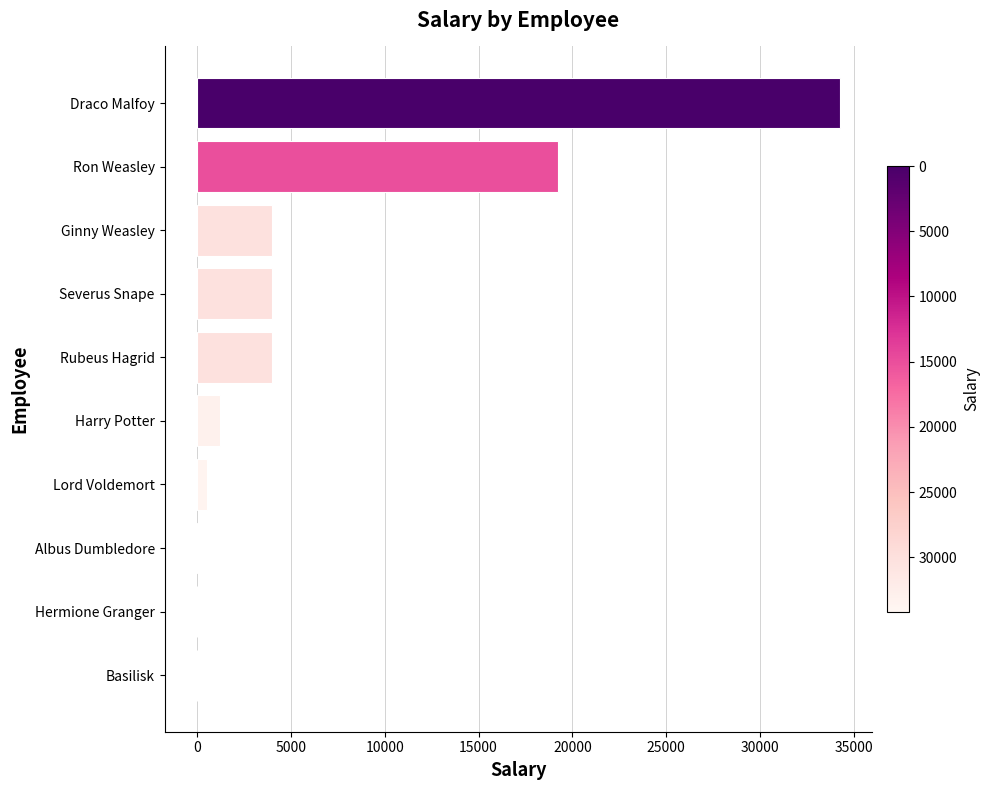

What is the ratio of the value at Draco Malfoy to the value at Rubeus Hagrid?

8.6